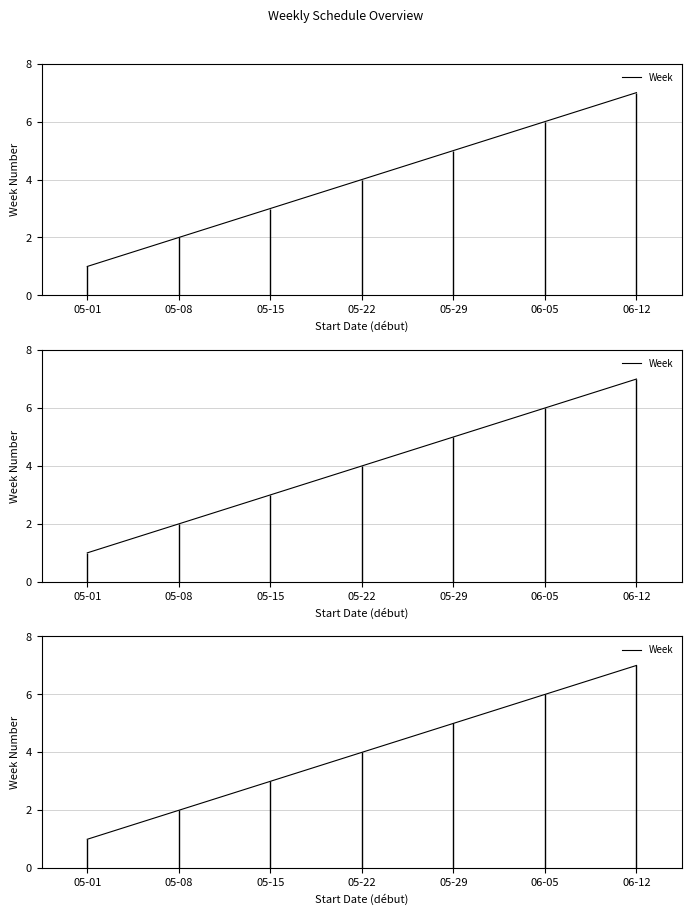

What is the sum of the values at 05-01 and 06-12?

8